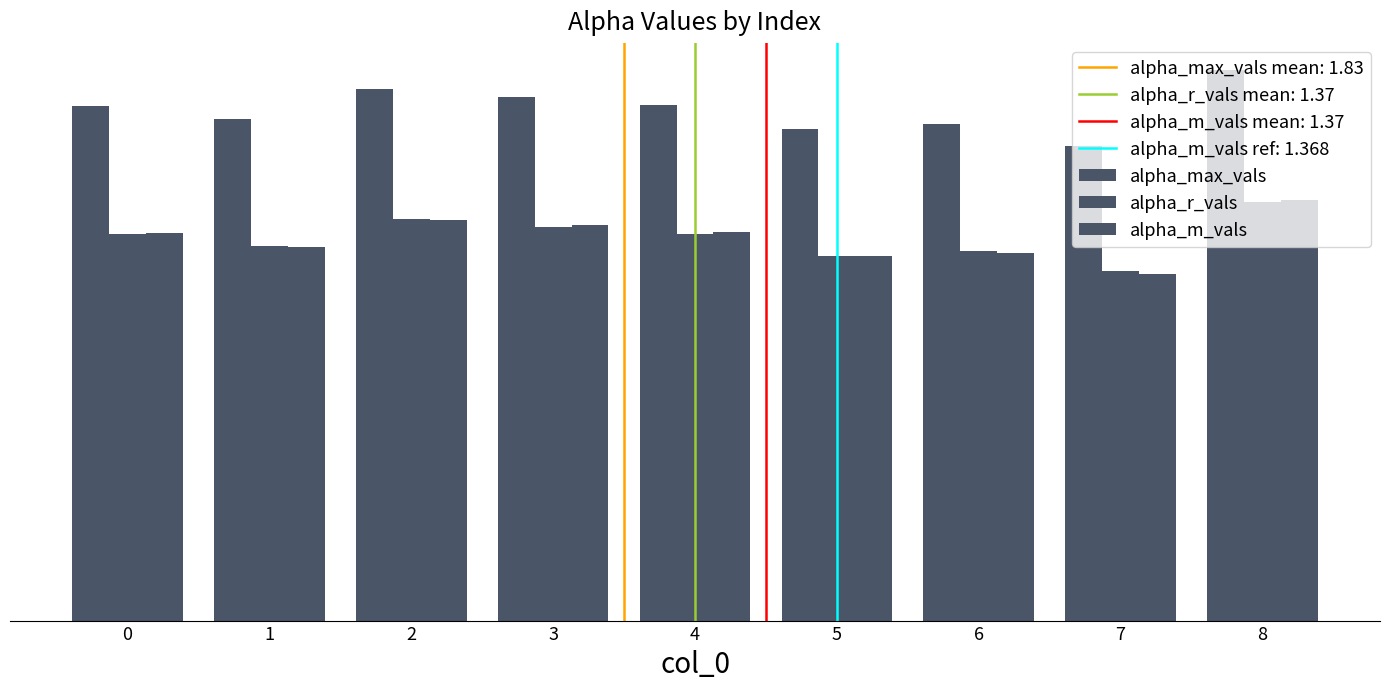

The alpha_m_vals series shows 1.4 at 0. True or false?

True